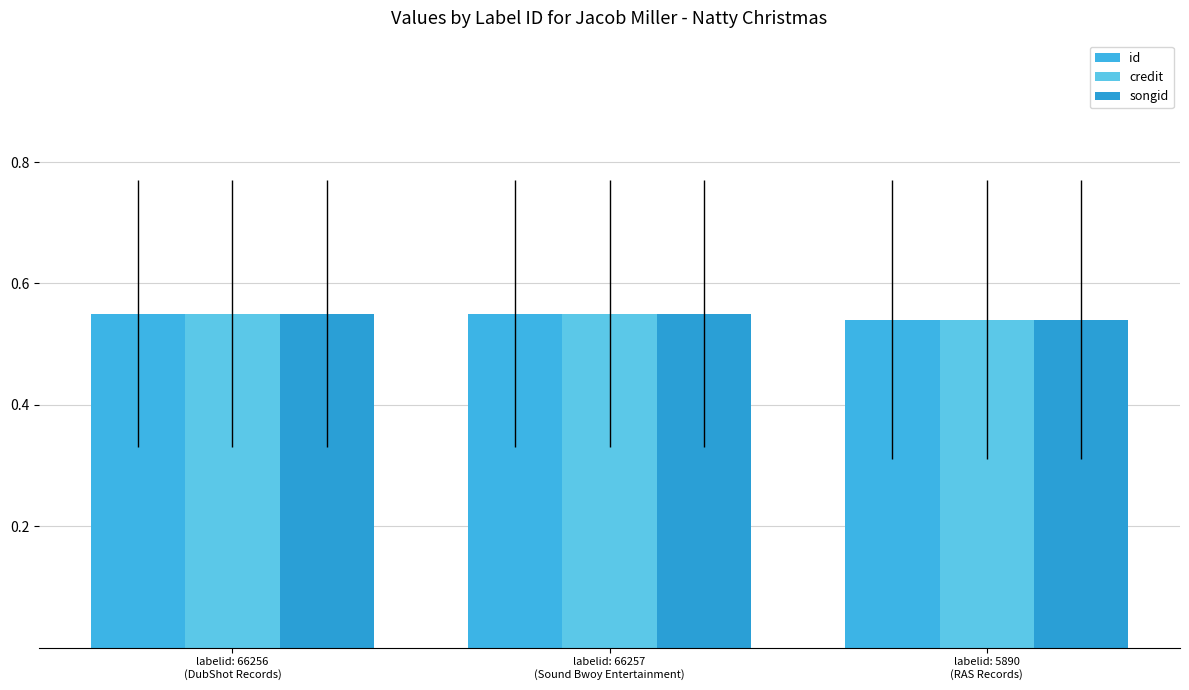

Count the songid values in the range 0 to 1.

3